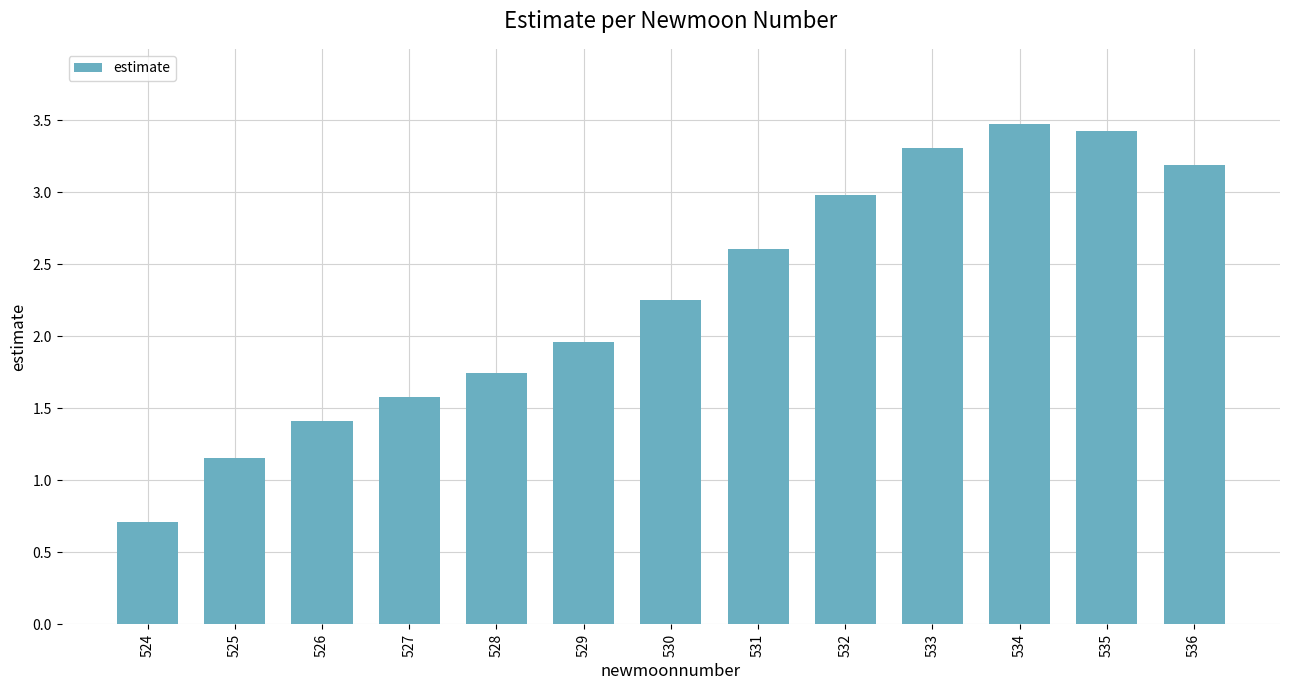

Is it true that the value at 531 is 4.0?

False